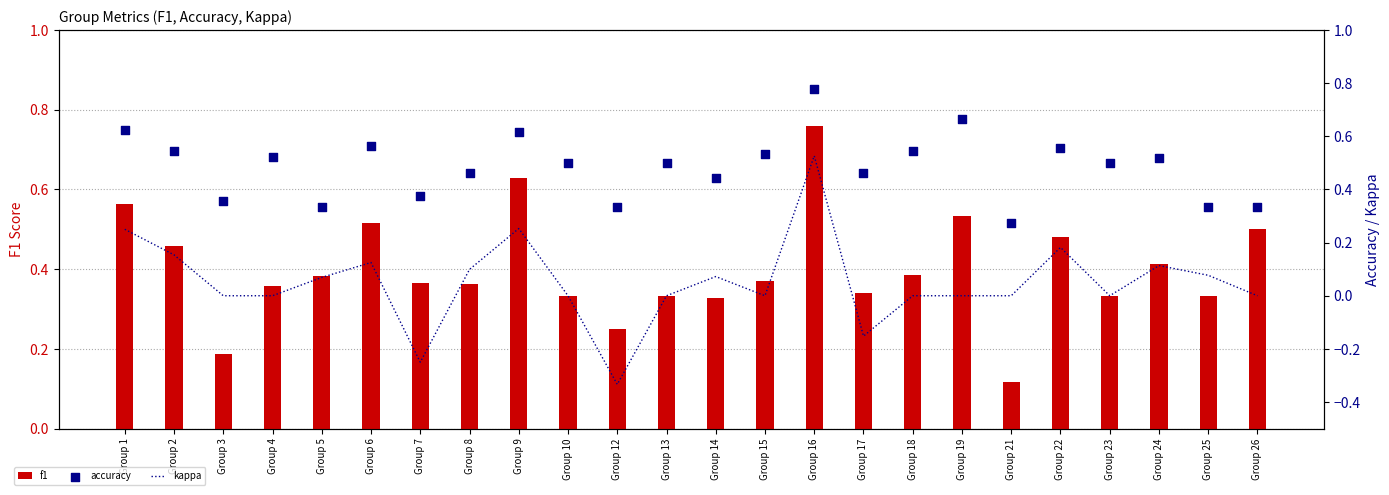

Which series has the widest spread of Y values?

kappa